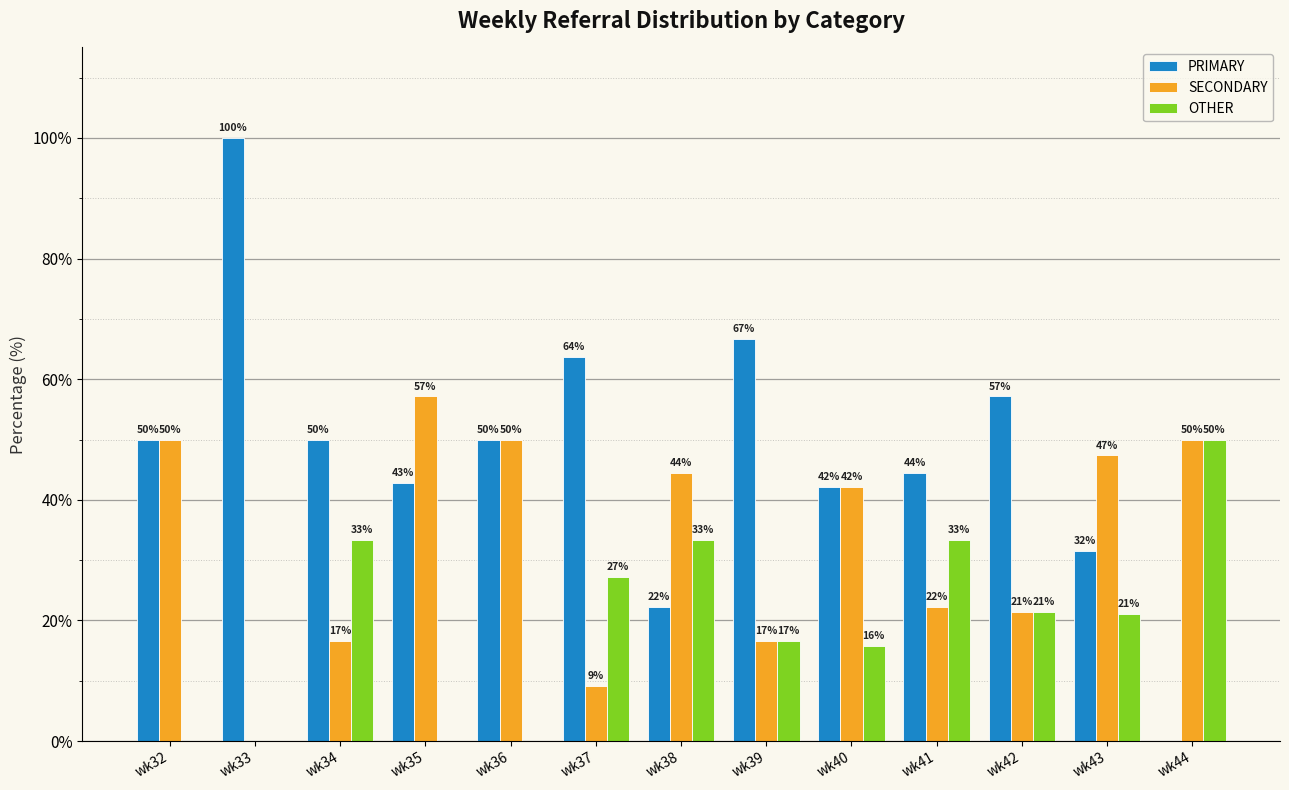

What is the total value across all series at wk32?

100.0